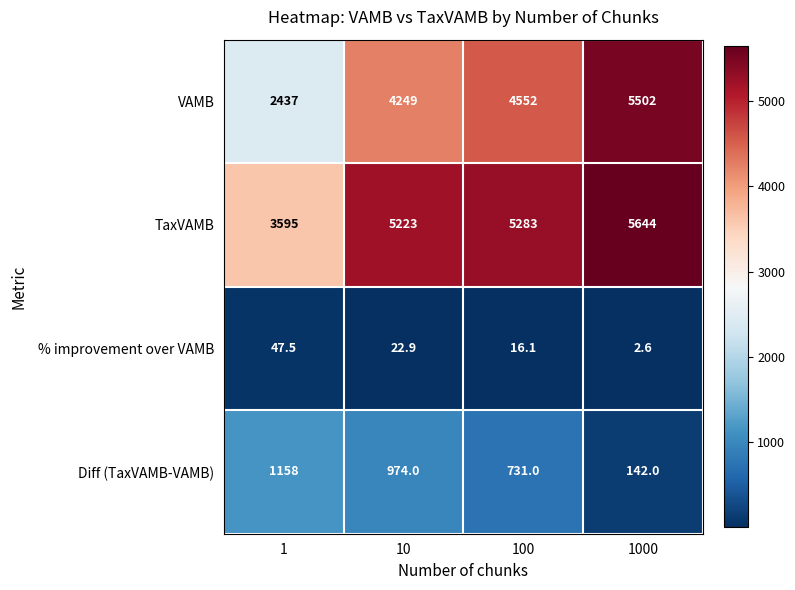

Reading left to right, list all the values displayed in this chart.

VAMB: 2437.0	4249.0	4552.0	5502.0
TaxVAMB: 3595.0	5223.0	5283.0	5644.0
% improvement over VAMB: 47.5	22.9	16.1	2.6
Diff (TaxVAMB-VAMB): 1158.0	974.0	731.0	142.0